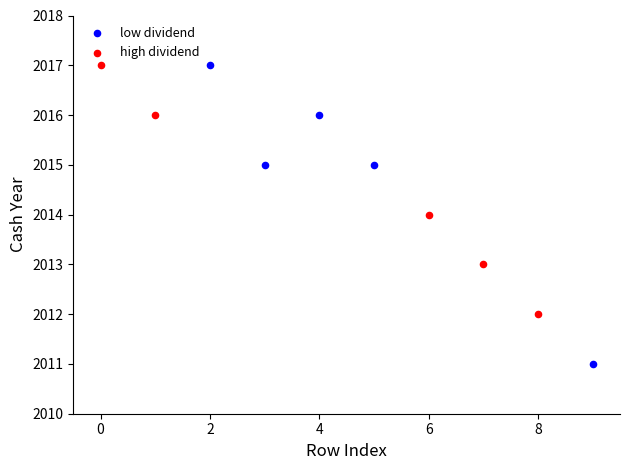

Which series has the widest spread of Y values?

low dividend